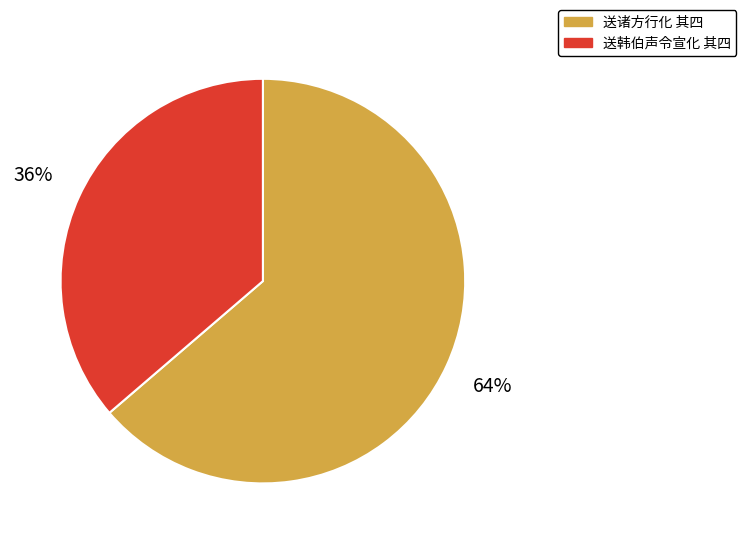

How many slices are in this pie chart?

2